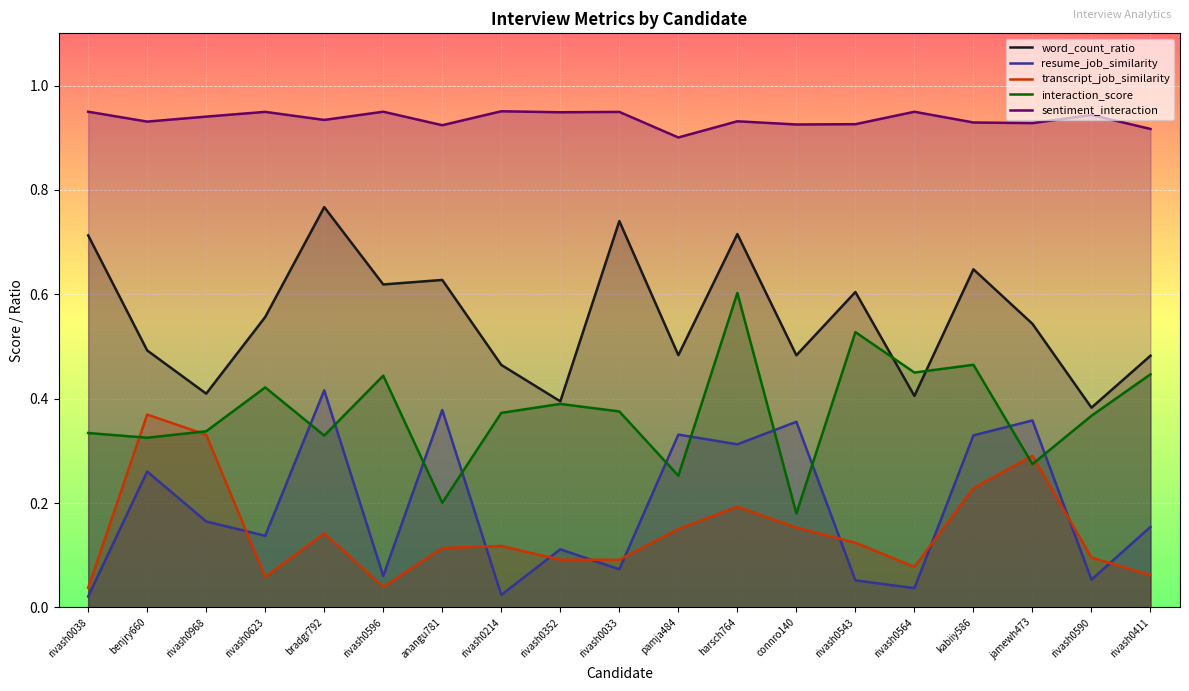

What is the difference between the second highest and second lowest values in the transcript_job_similarity series?

0.3